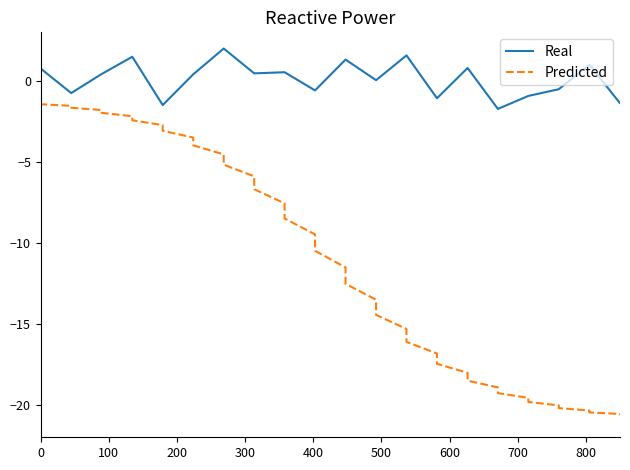

True or false: Predicted and Real cross at least once.

False